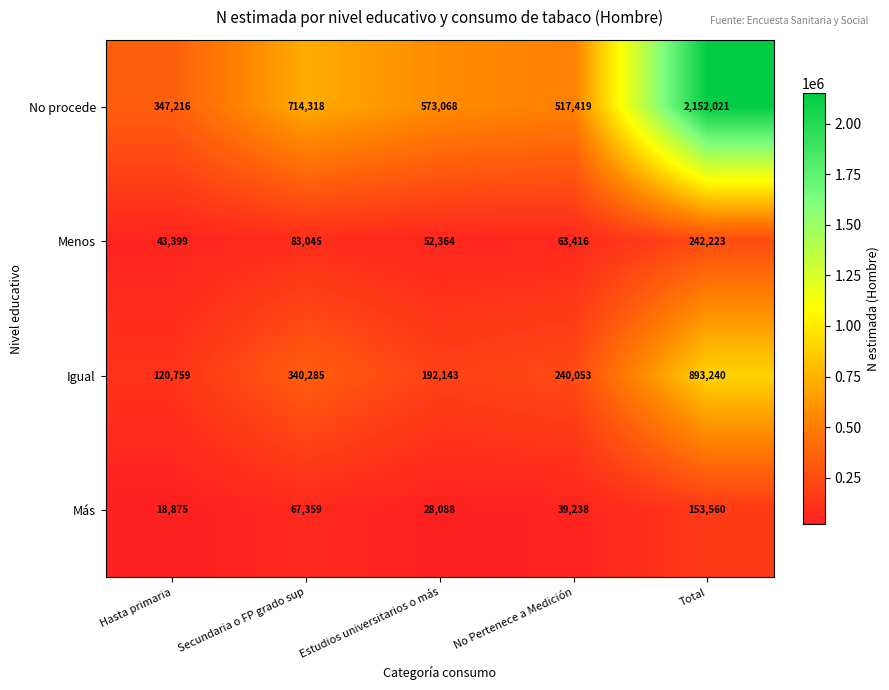

What value does the Más series have at Estudios universitarios o más?

28088